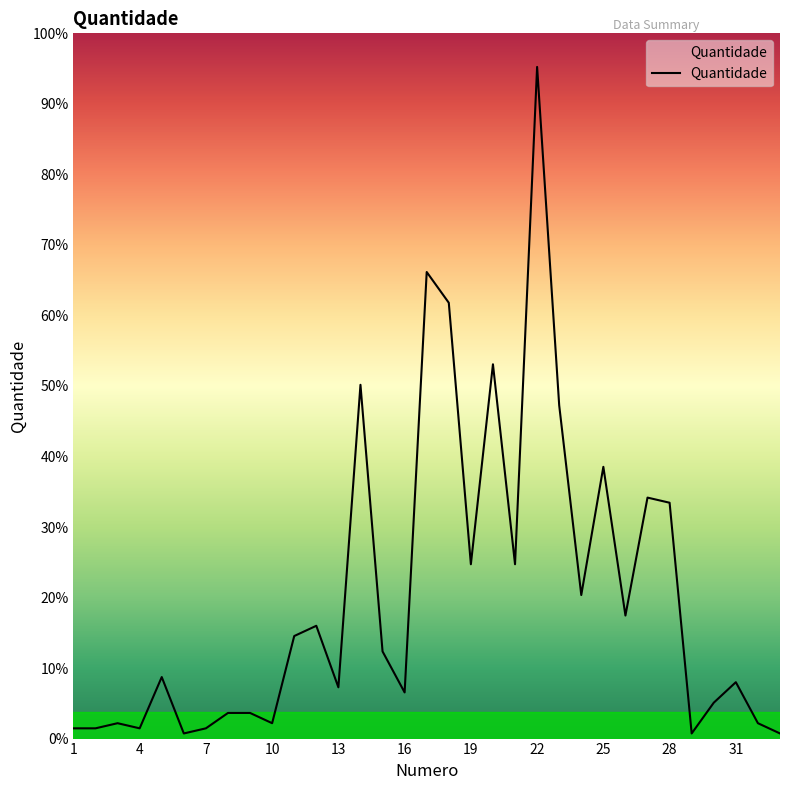

Does the chart display data point markers on the line(s)?

No